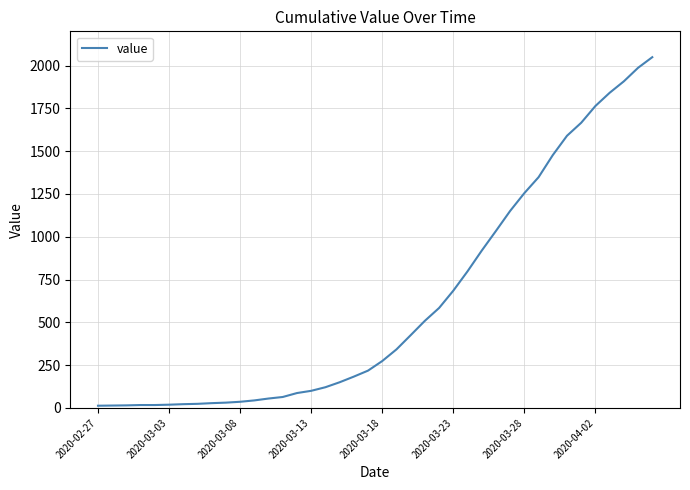

What is the greatest value displayed?

2049